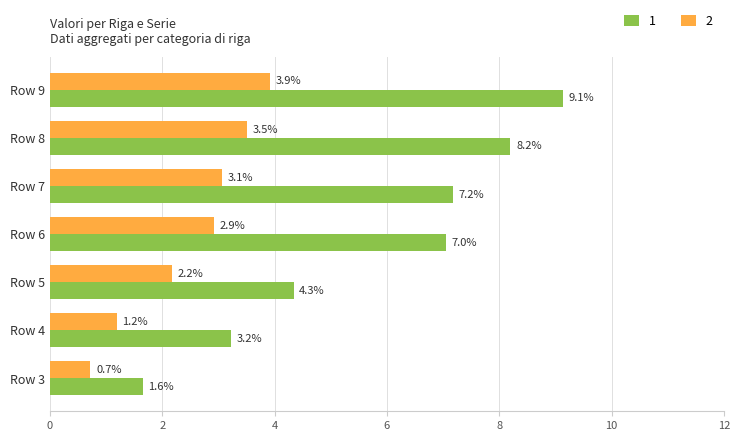

What is the sum of the 2 values at Row 7 and Row 4?

4.3